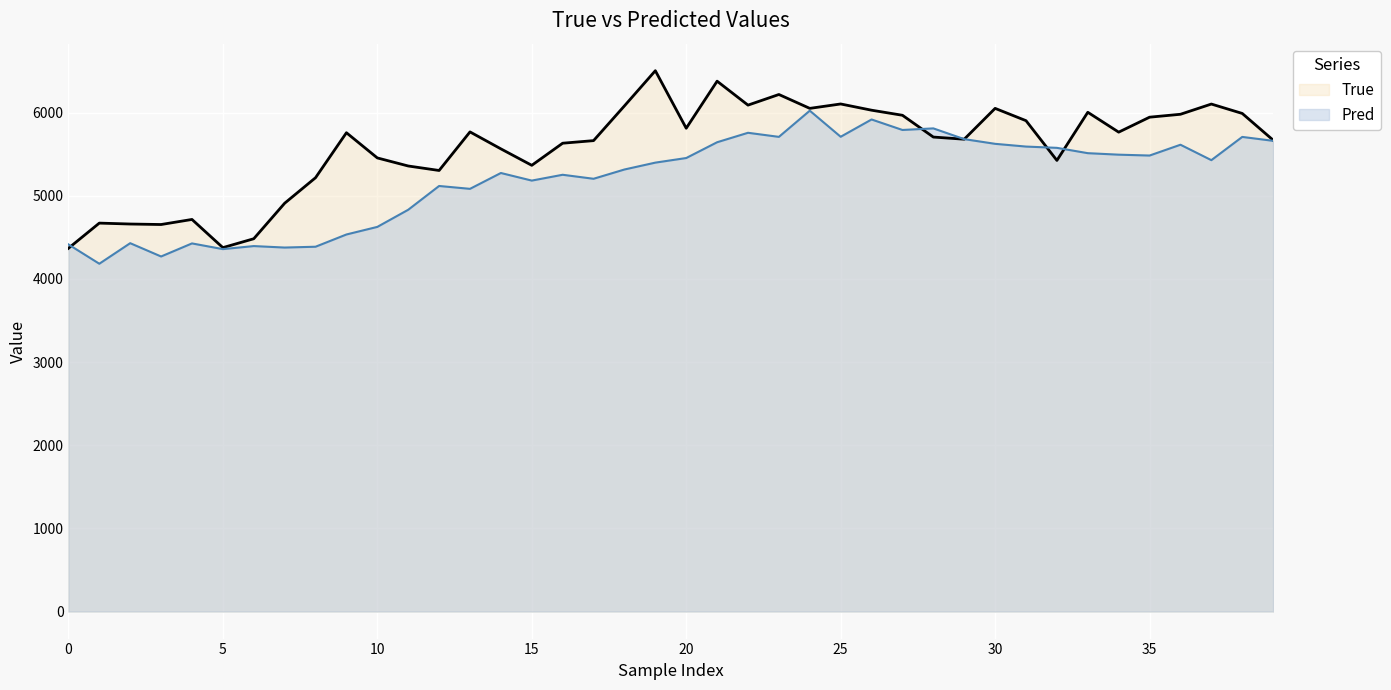

True or false: True and Pred cross at least once.

True